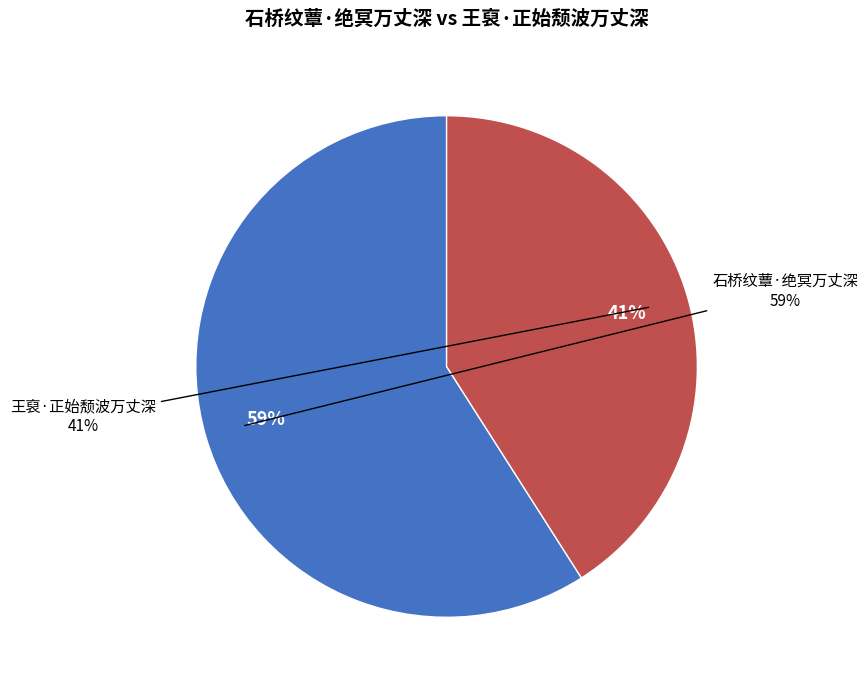

What percentage is the 王裒·正始颓波万丈深 slice, to the nearest percent?

41%